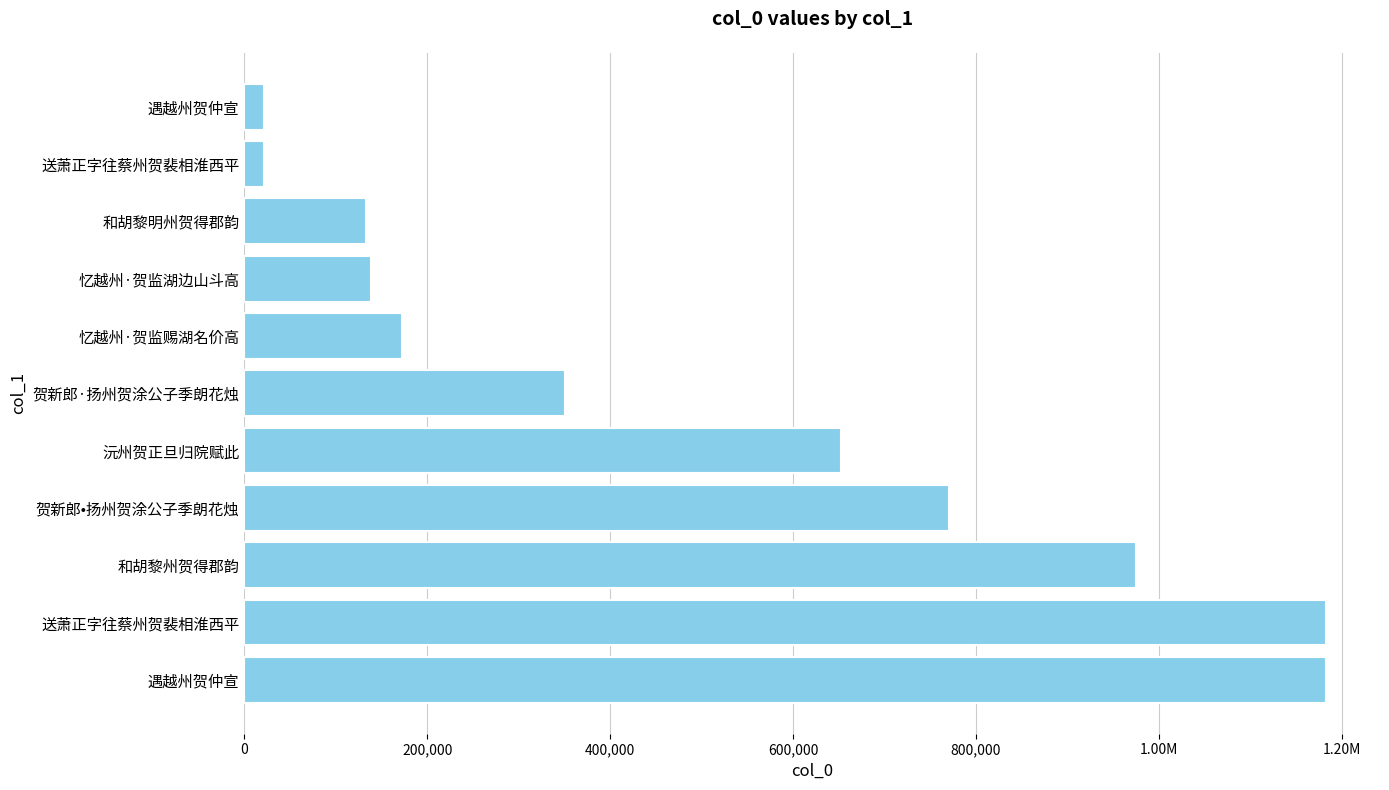

What is the minimum value shown in the chart?

21269